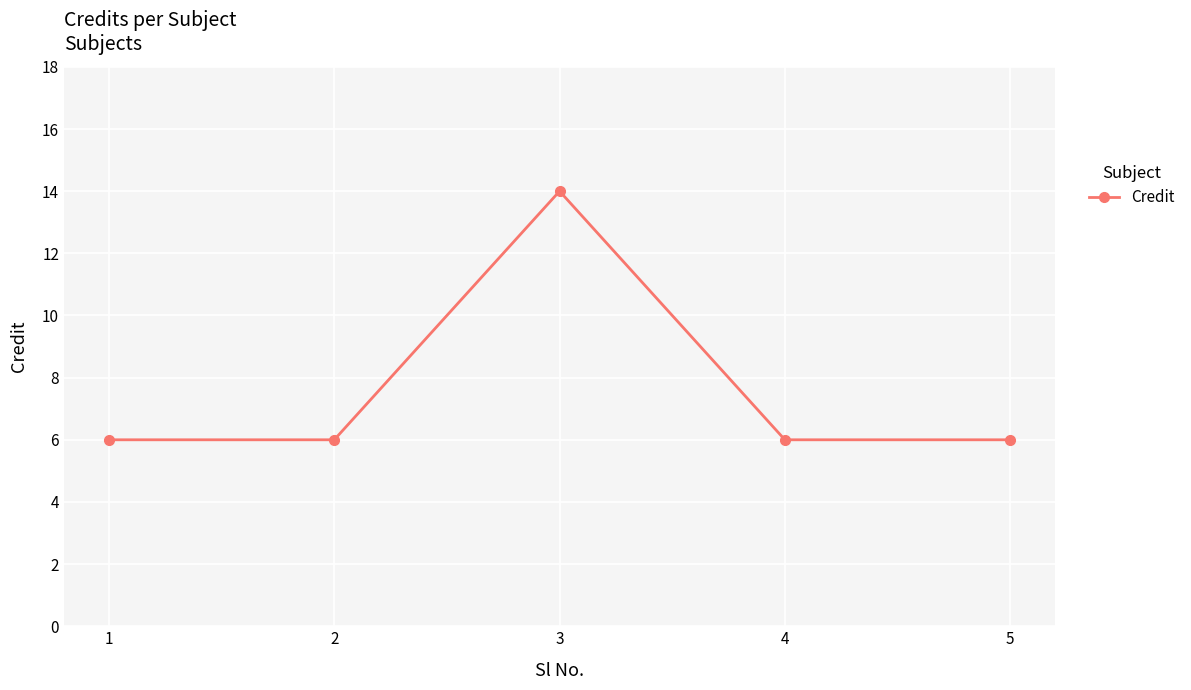

Is it true that the value at 3 is 14?

True